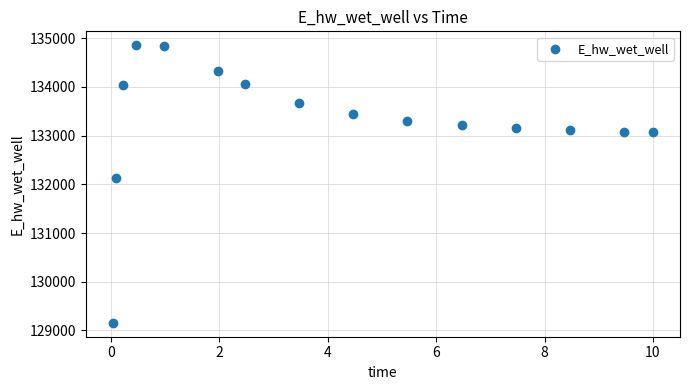

What Y value in the scatter plot is closest to 132006?

132130.9